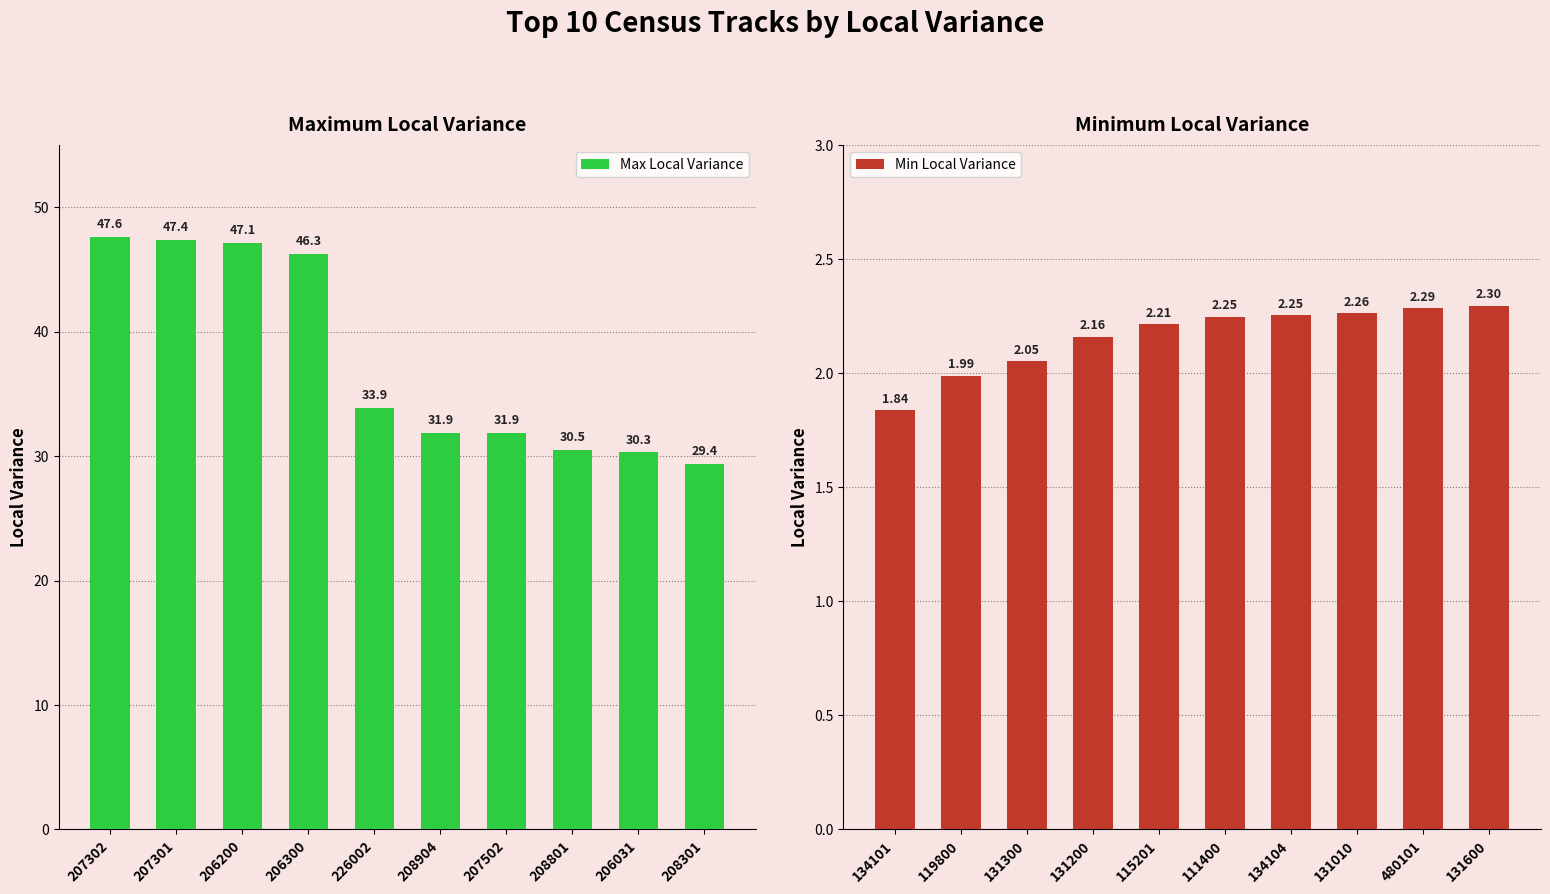

The value of Max Local Variance at 208801 is 40.1. True or false?

False